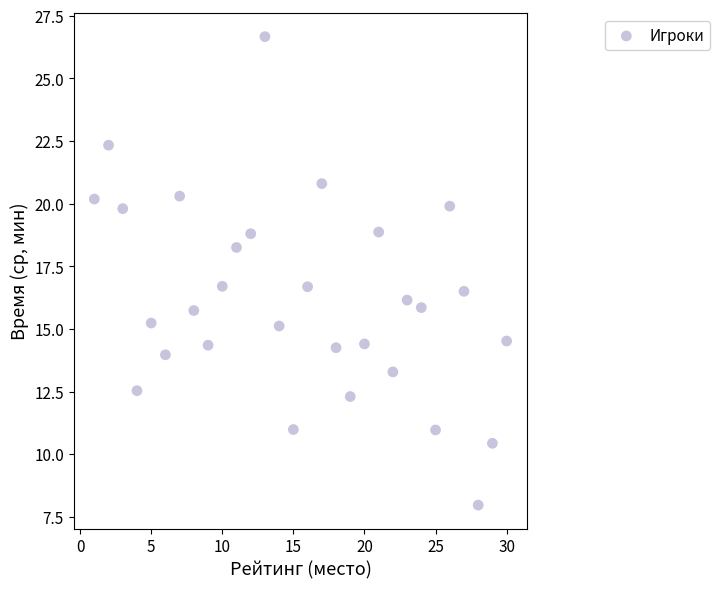

What is the range of X values (max minus min)?

29.0